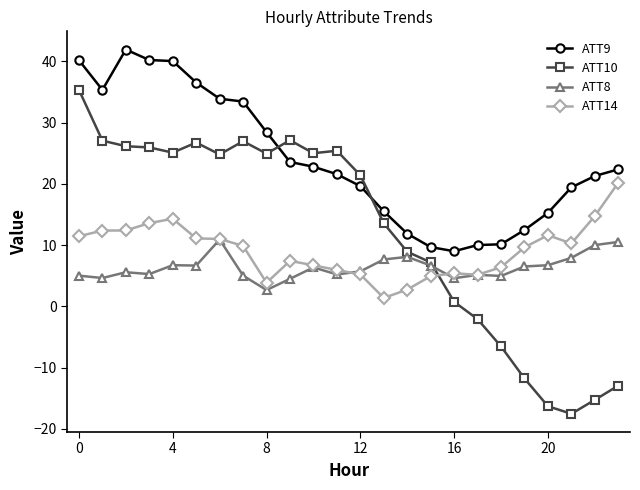

Which series has the largest total across all categories?

ATT9